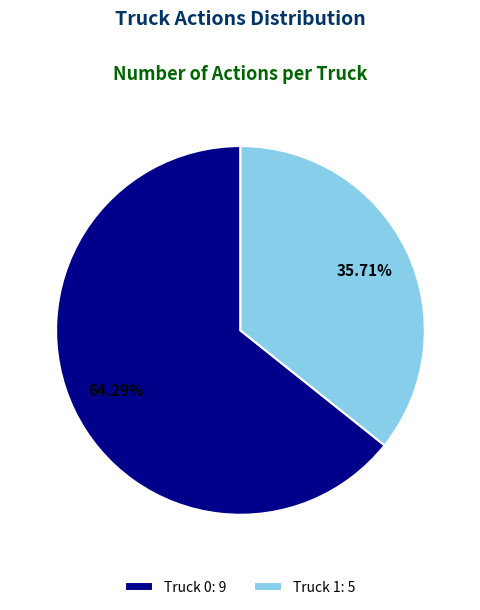

To the nearest percent, what is the combined percentage of Truck 1 and Truck 0?

100%